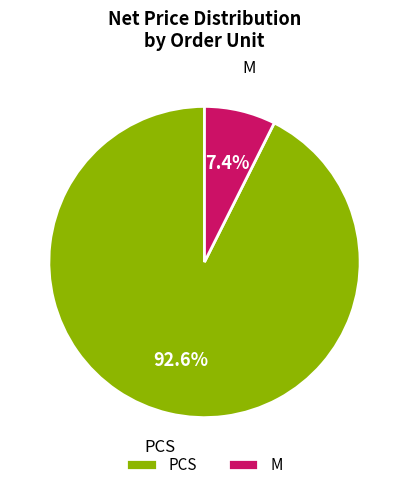

What is the ratio of the value at PCS to the value at M?

12.5